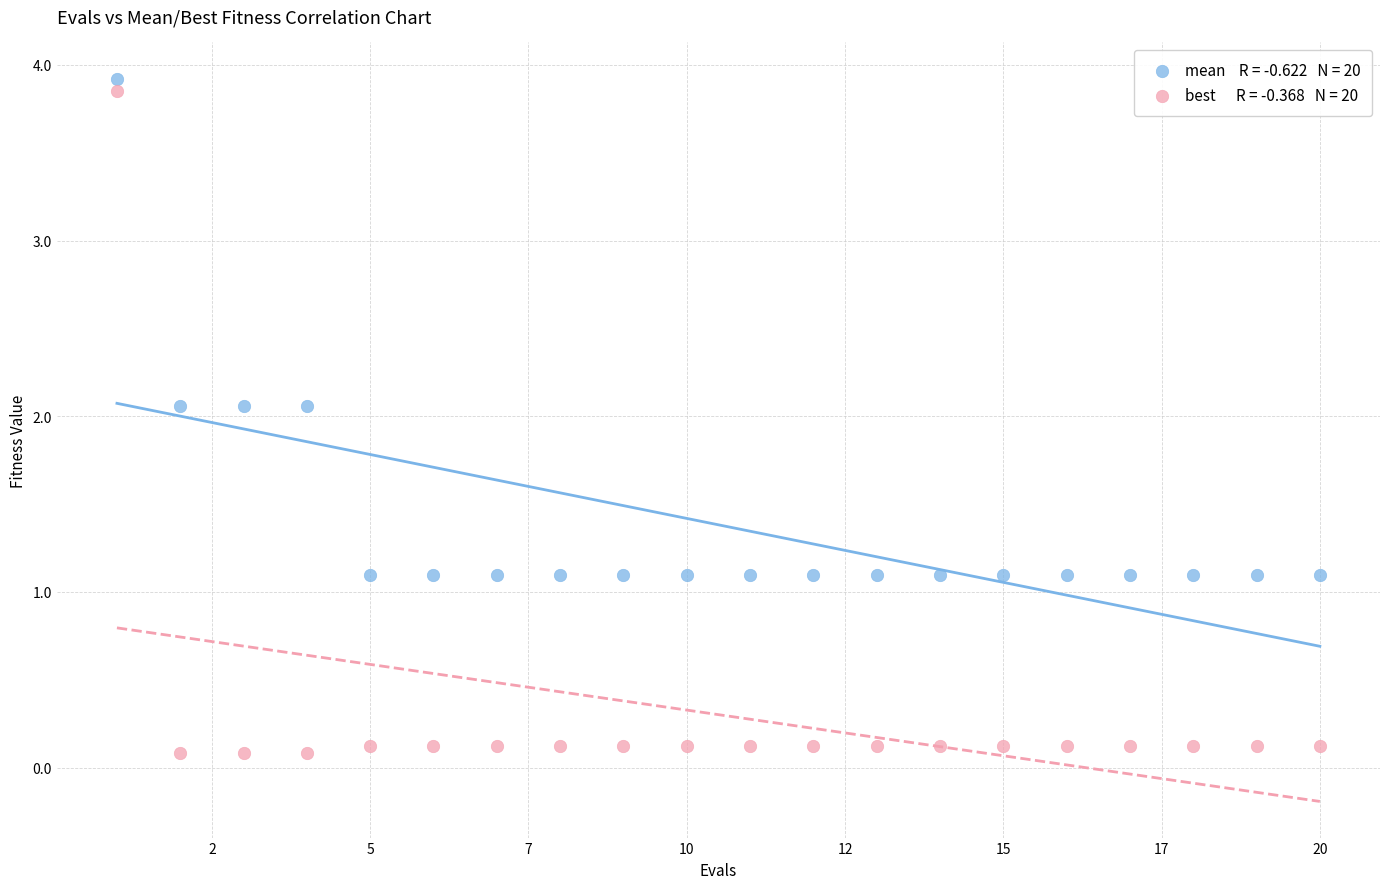

Across all data points, what is the range of Y values (max minus min)?

3.8